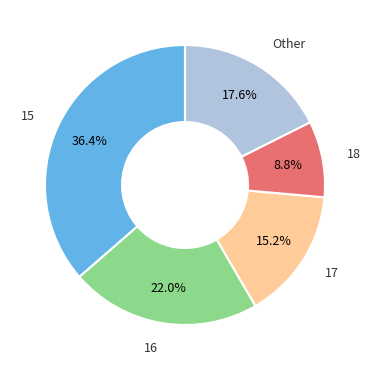

Is there any slice that represents more than half of the pie?

No